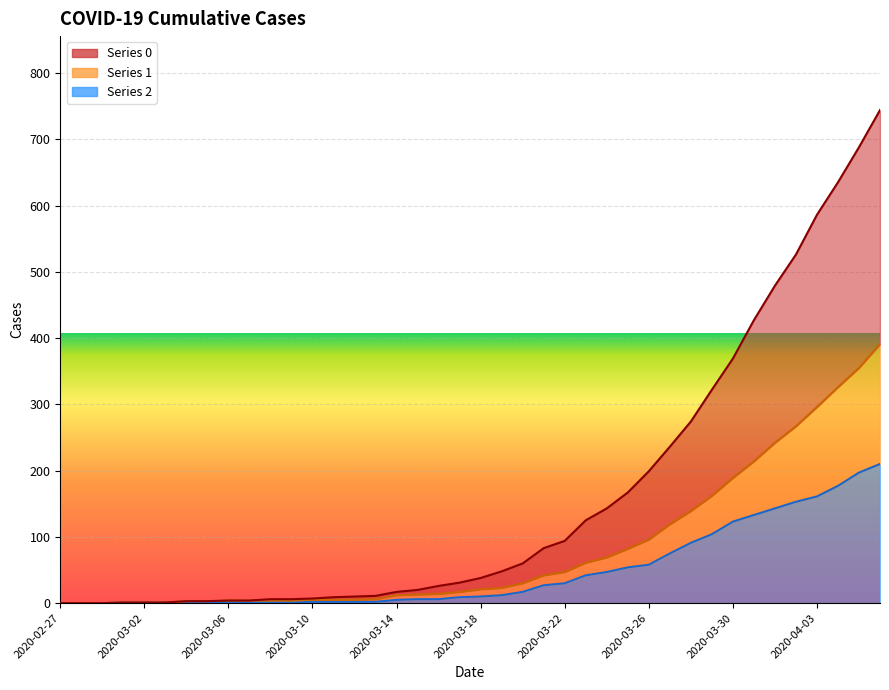

True or false: 0 has more than 1 interior local peaks.

False